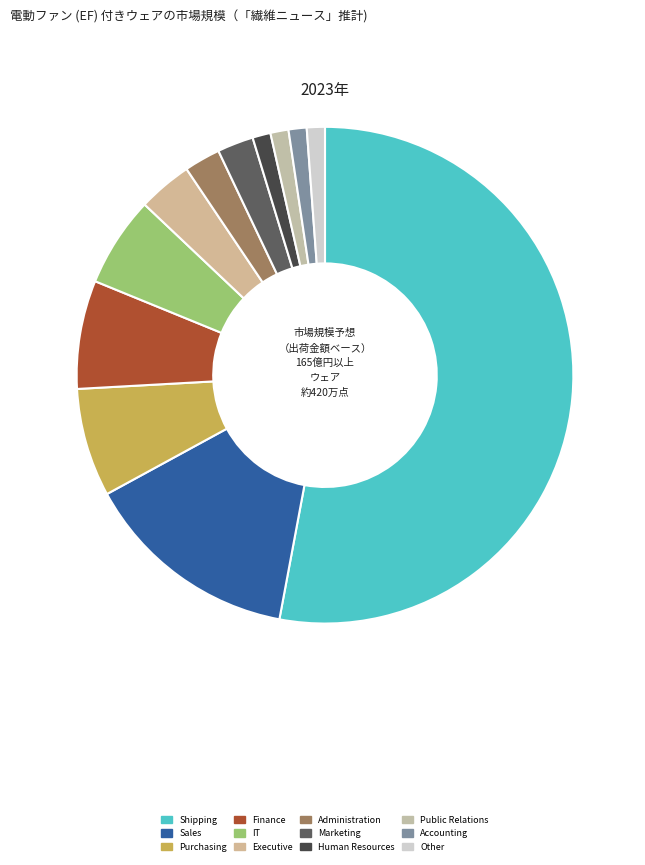

Is the sum of Purchasing and Shipping greater than half?

Yes